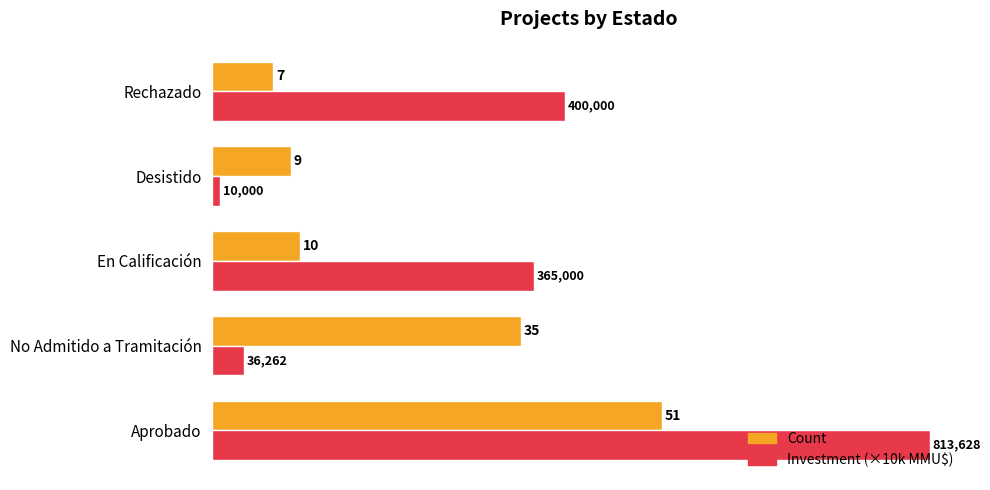

What is the difference between the highest and lowest values at Desistido?

8.0